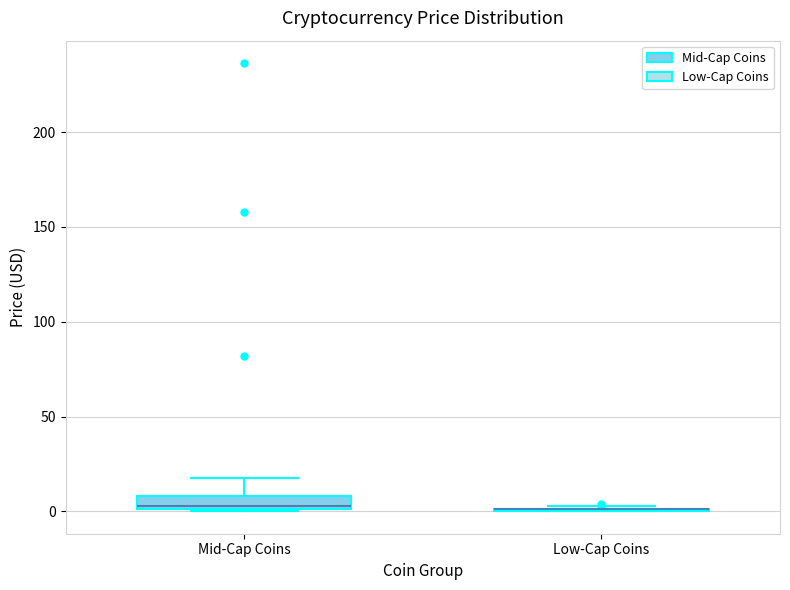

Comparing the boxes themselves (not the whiskers), which one is the tallest?

Mid-Cap Coins